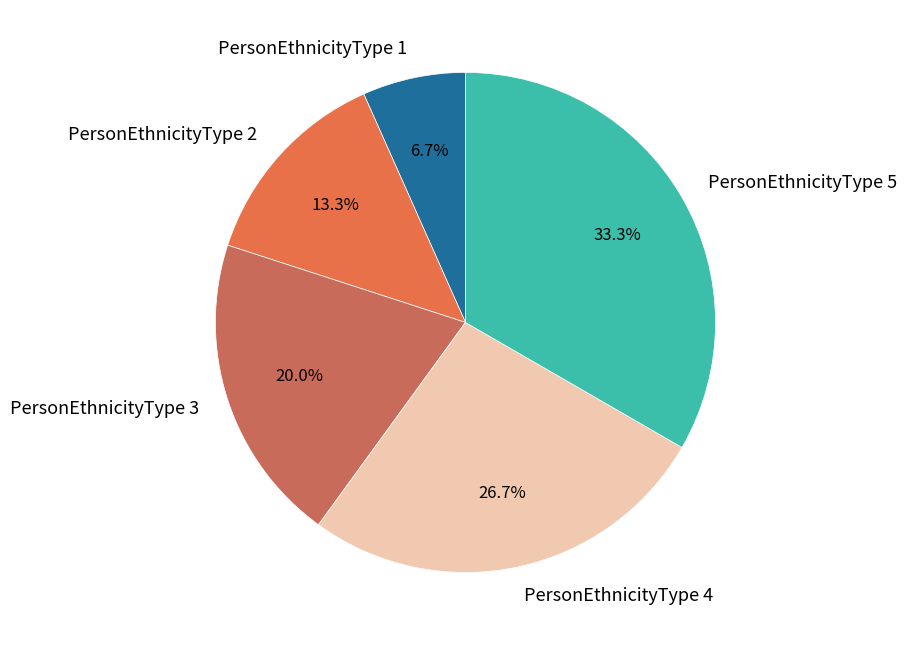

Rank the categories by value from highest to lowest.

PersonEthnicityType 5, PersonEthnicityType 4, PersonEthnicityType 3, PersonEthnicityType 2, PersonEthnicityType 1